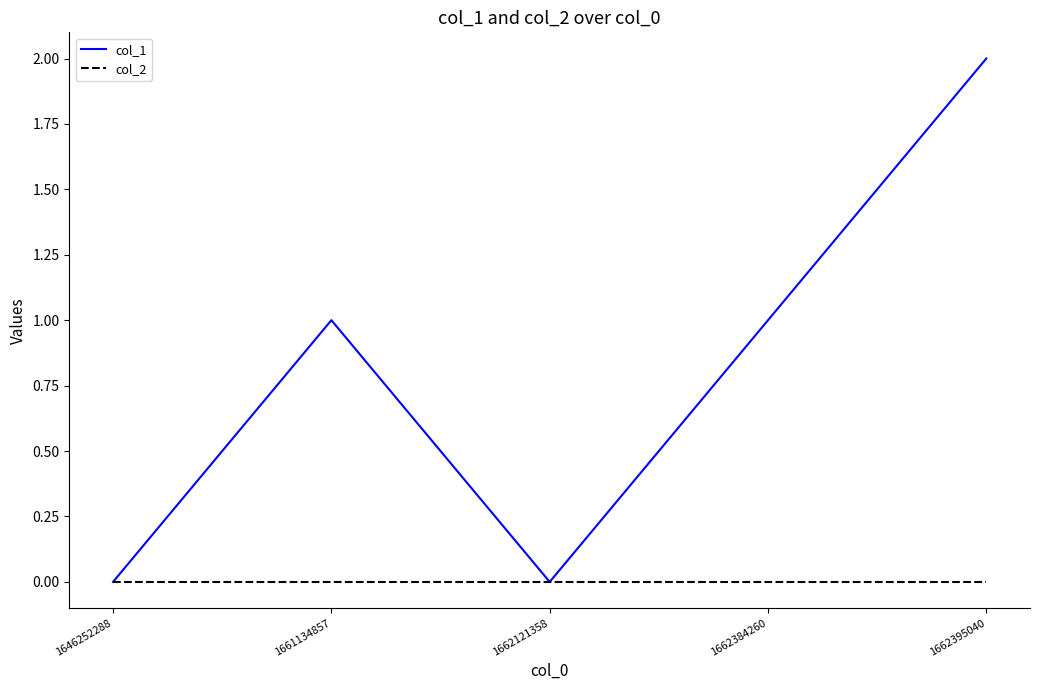

List the series in order of their peak value, lowest first.

col_2, col_1